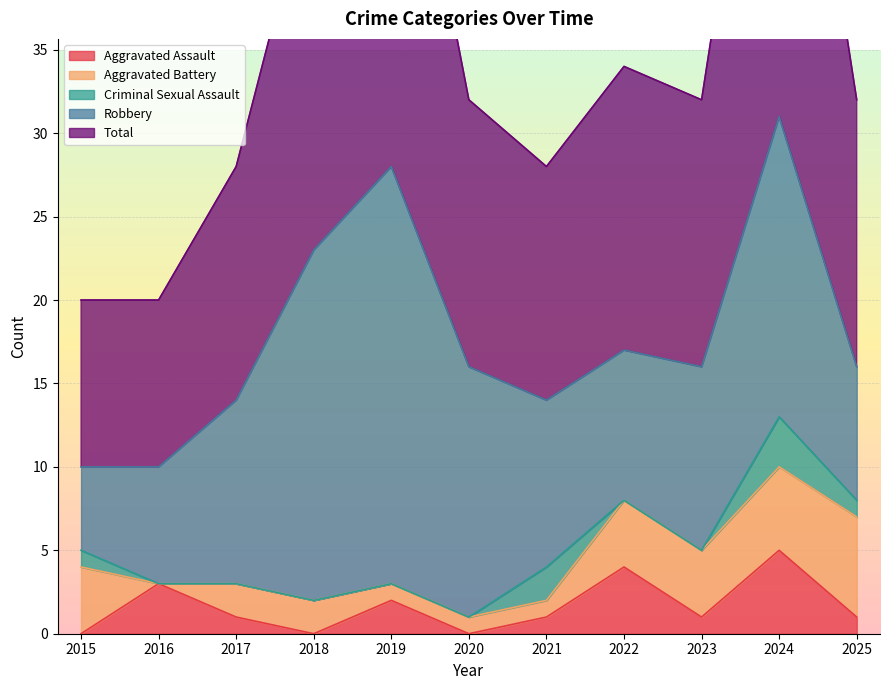

Rank the series at 2018 from lowest to highest value.

Aggravated Assault, Criminal Sexual Assault, Aggravated Battery, Robbery, Total